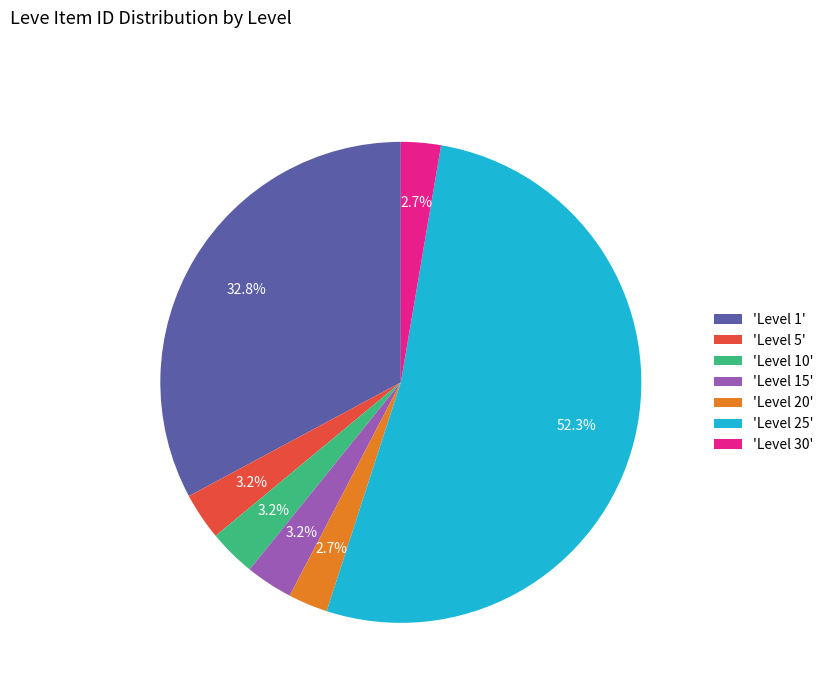

Is there a majority slice in this chart?

Yes